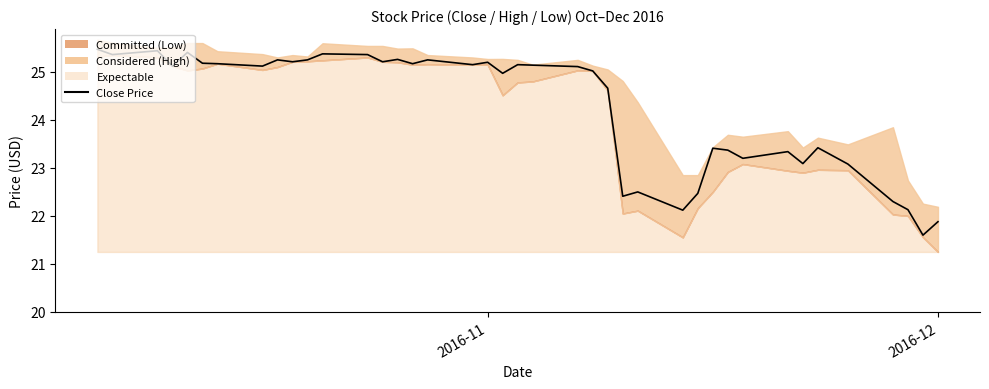

Is it true that the value at 2016-12 is 31.6?

False